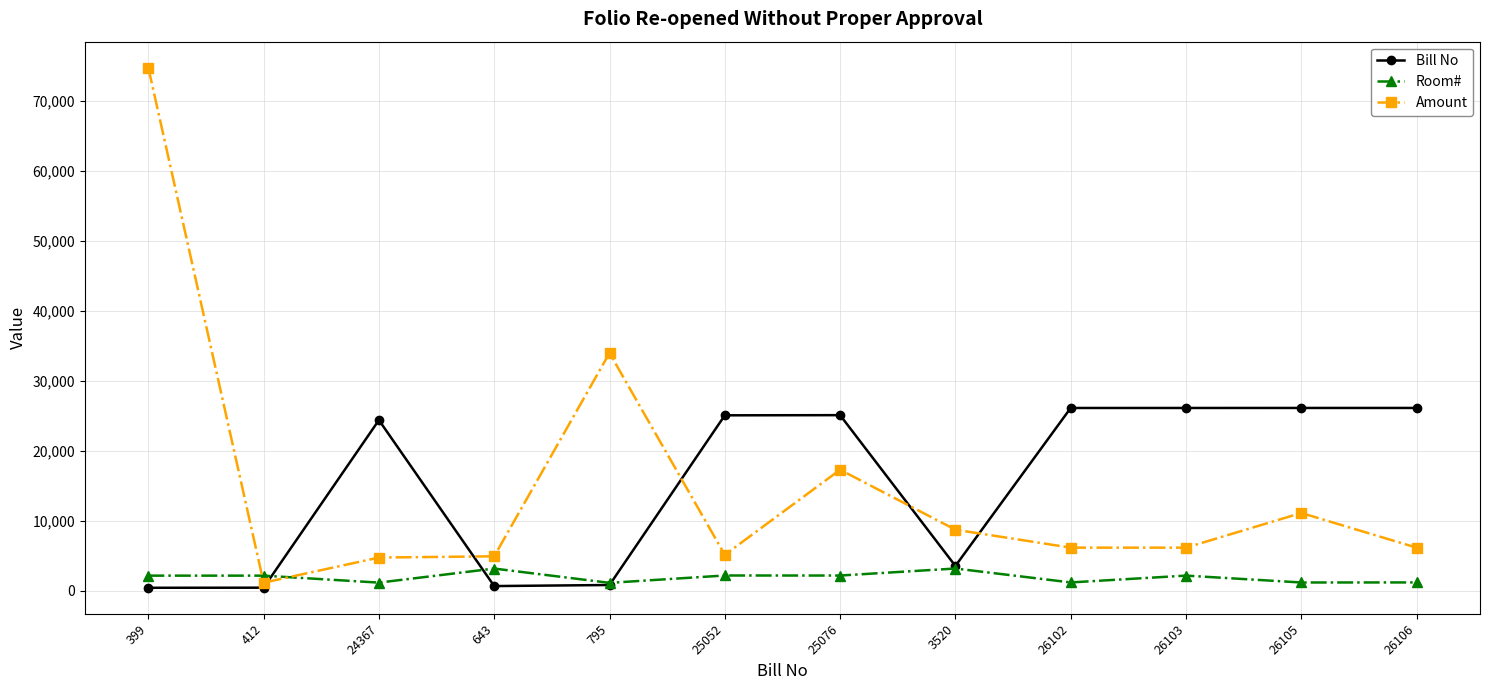

How many values in the Amount series are below 6136?

4